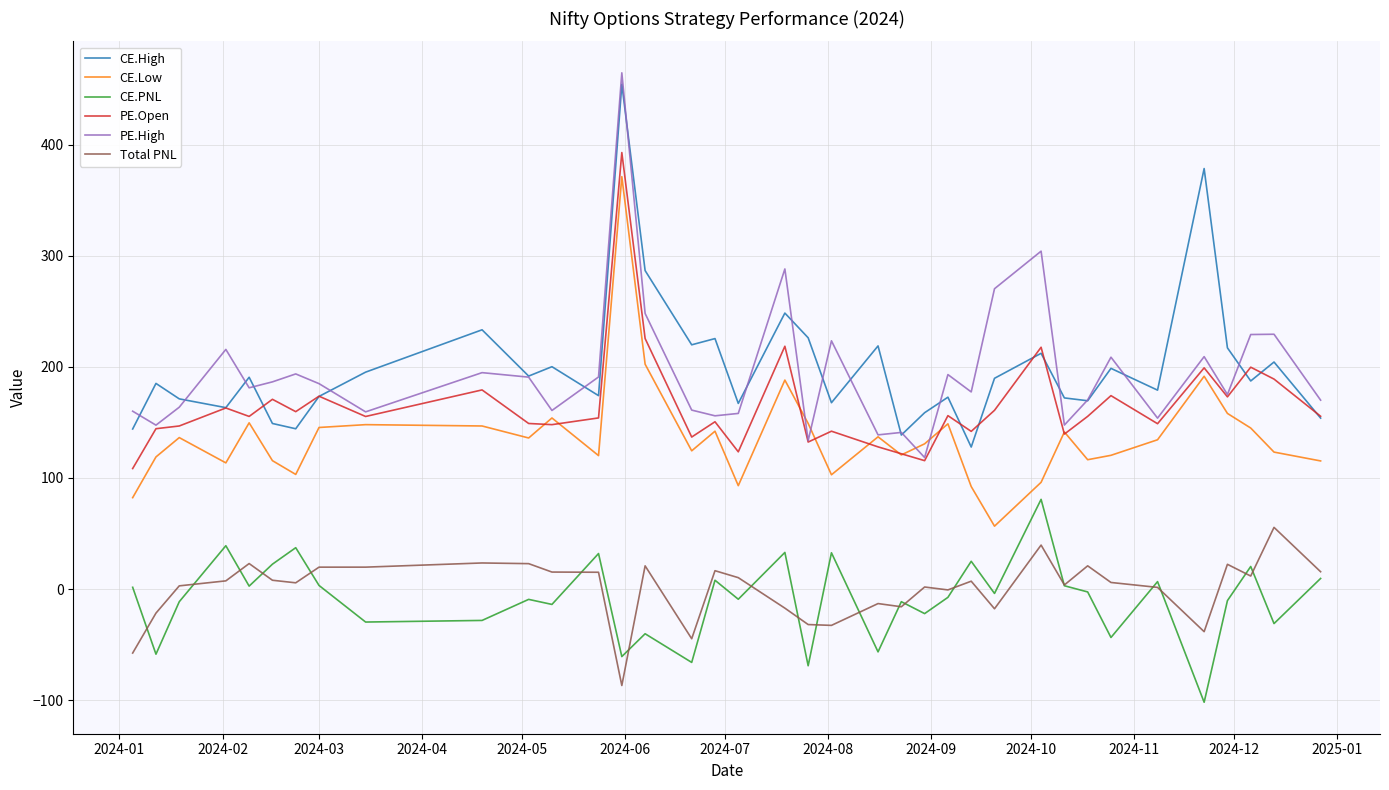

True or false: Total PNL and CE.High intersect in this chart.

False